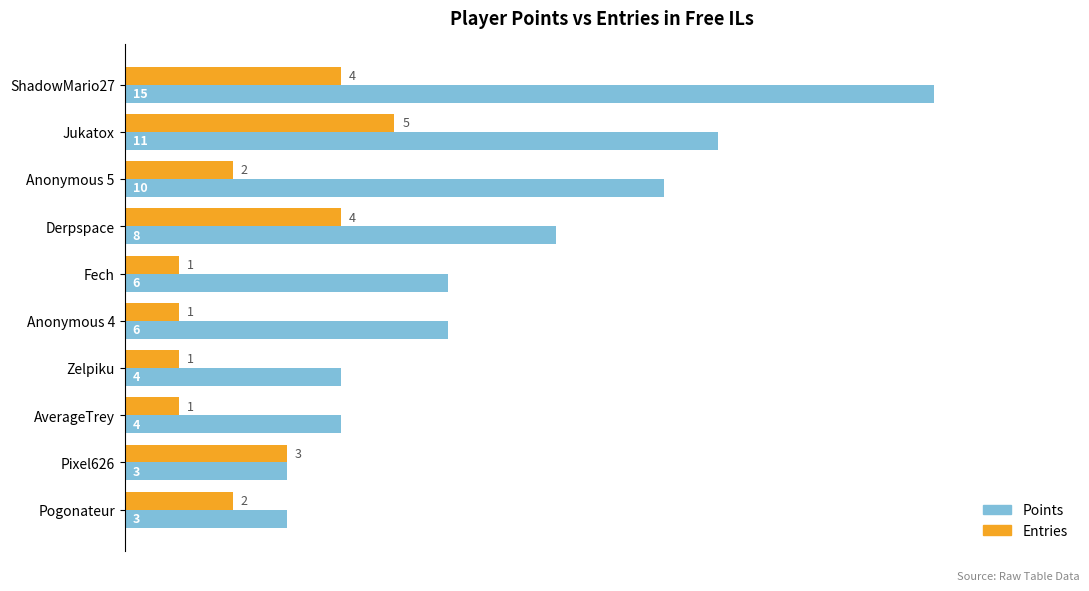

Which category has the highest value in the Points series?

ShadowMario27